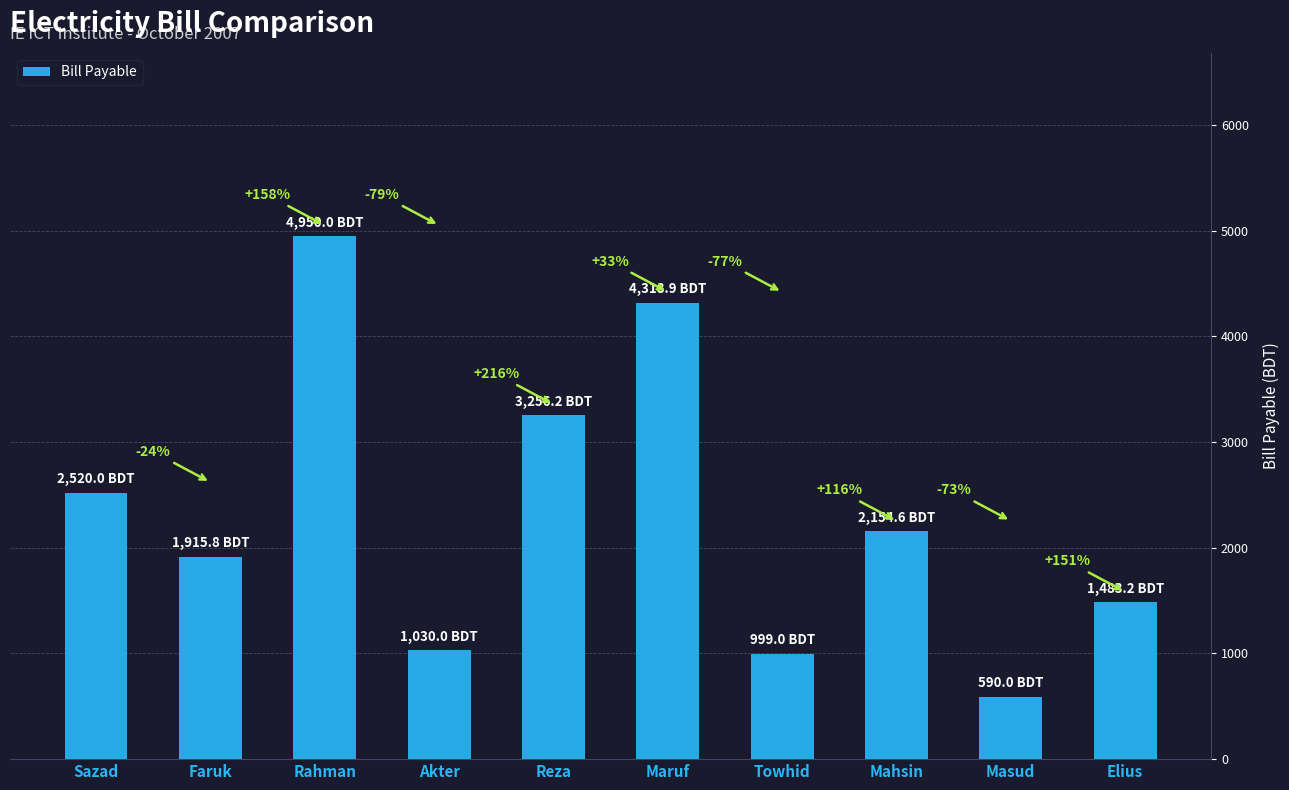

What is the maximum value shown in the chart?

4950.0